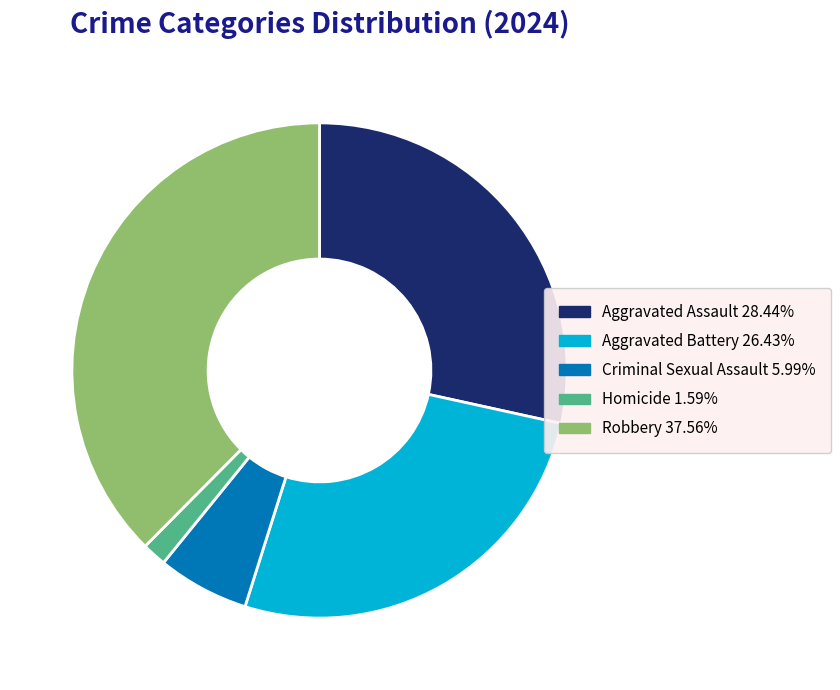

Do Aggravated Assault and Homicide together represent more than half of the pie?

No